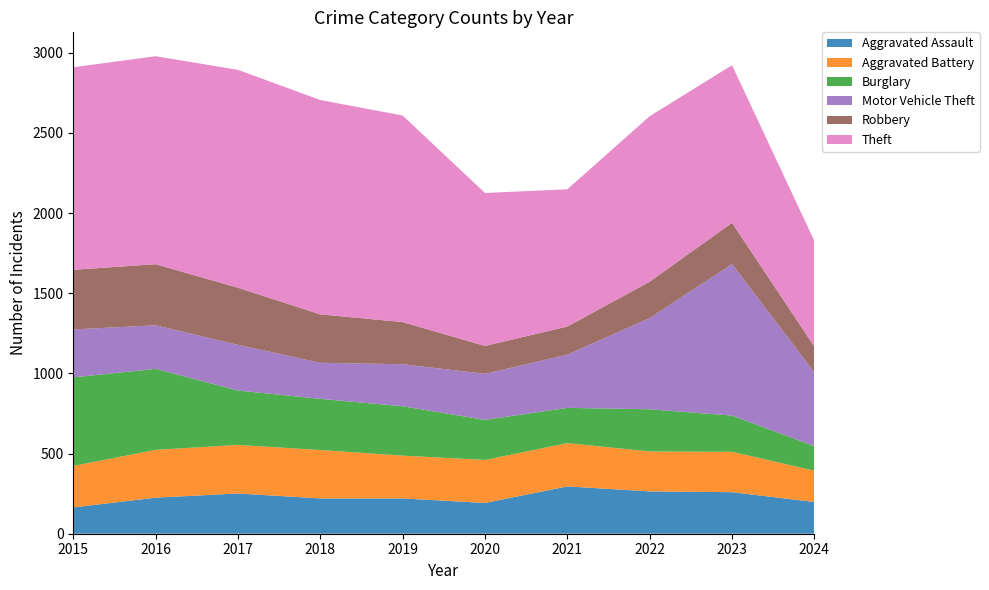

Reading right to left, extract all data points from this chart.

Aggravated Assault: 2024=198	2023=259	2022=264	2021=295	2020=192	2019=220	2018=220	2017=251	2016=225	2015=164
Aggravated Battery: 2024=195	2023=252	2022=249	2021=270	2020=268	2019=267	2018=302	2017=303	2016=298	2015=259
Burglary: 2024=153	2023=226	2022=263	2021=220	2020=250	2019=308	2018=319	2017=339	2016=505	2015=552
Motor Vehicle Theft: 2024=460	2023=945	2022=569	2021=332	2020=287	2019=262	2018=225	2017=285	2016=272	2015=299
Robbery: 2024=161	2023=257	2022=227	2021=175	2020=174	2019=263	2018=302	2017=356	2016=381	2015=372
Theft: 2024=659	2023=983	2022=1032	2021=856	2020=954	2019=1288	2018=1337	2017=1359	2016=1297	2015=1263